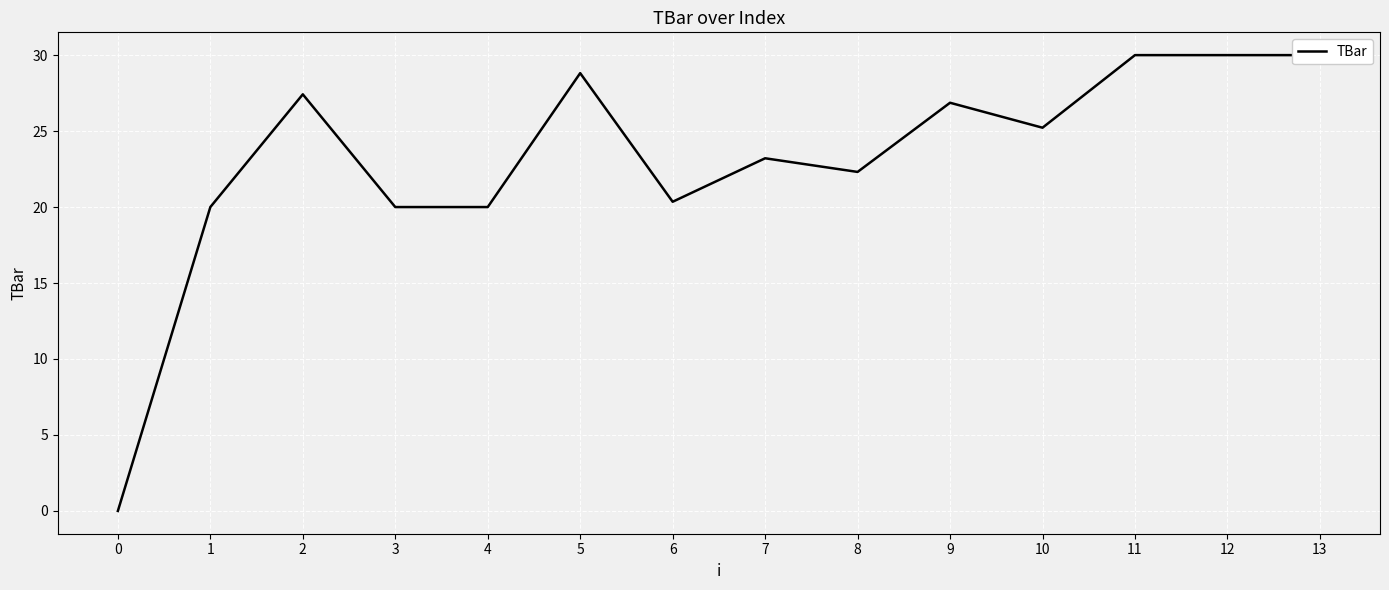

What is the maximum value shown in the chart?

30.0